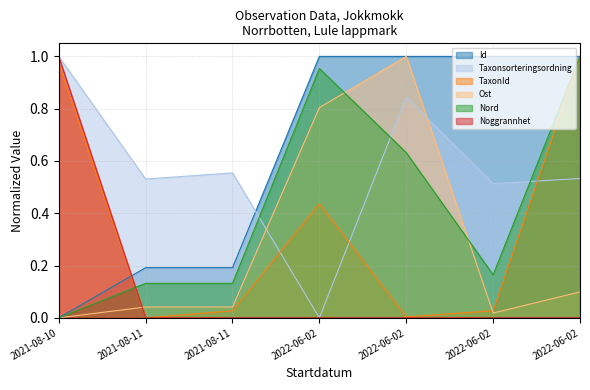

What is the difference between the Taxonsorteringsordning values at 2022-06-02 and 2022-06-02?

0.8